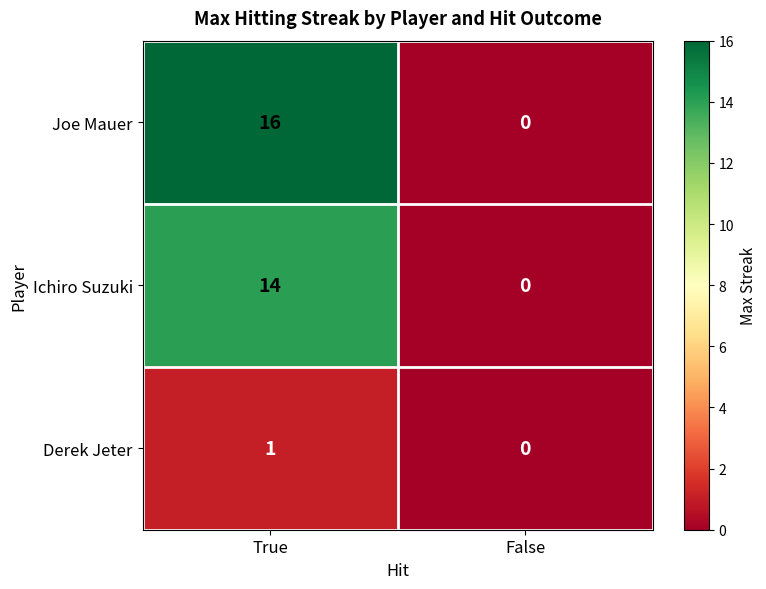

What is the difference between the Joe Mauer values at False and True?

16